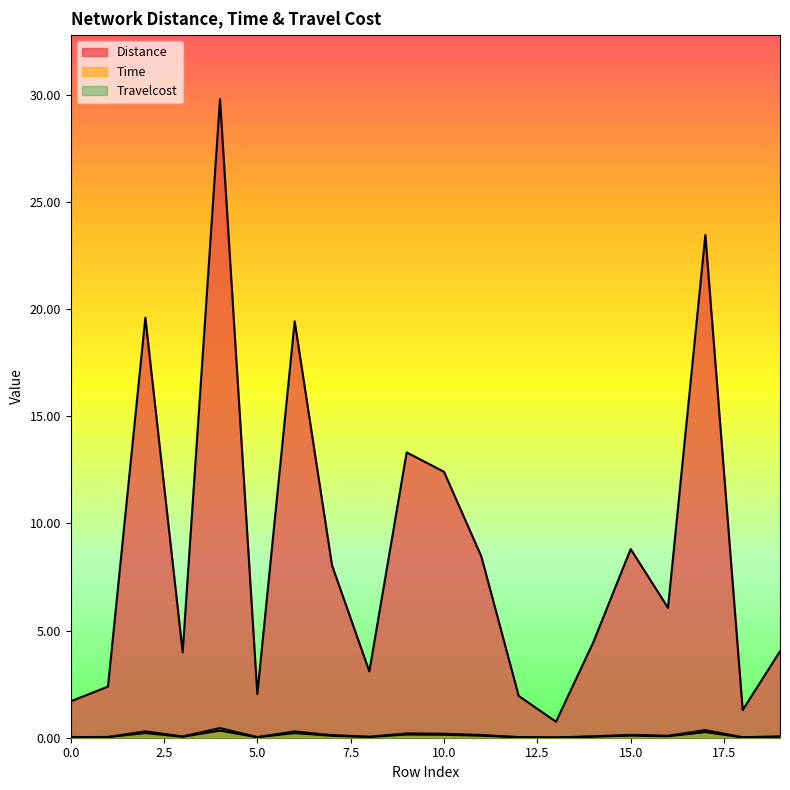

At which category does the chart reach its peak across all series?

4